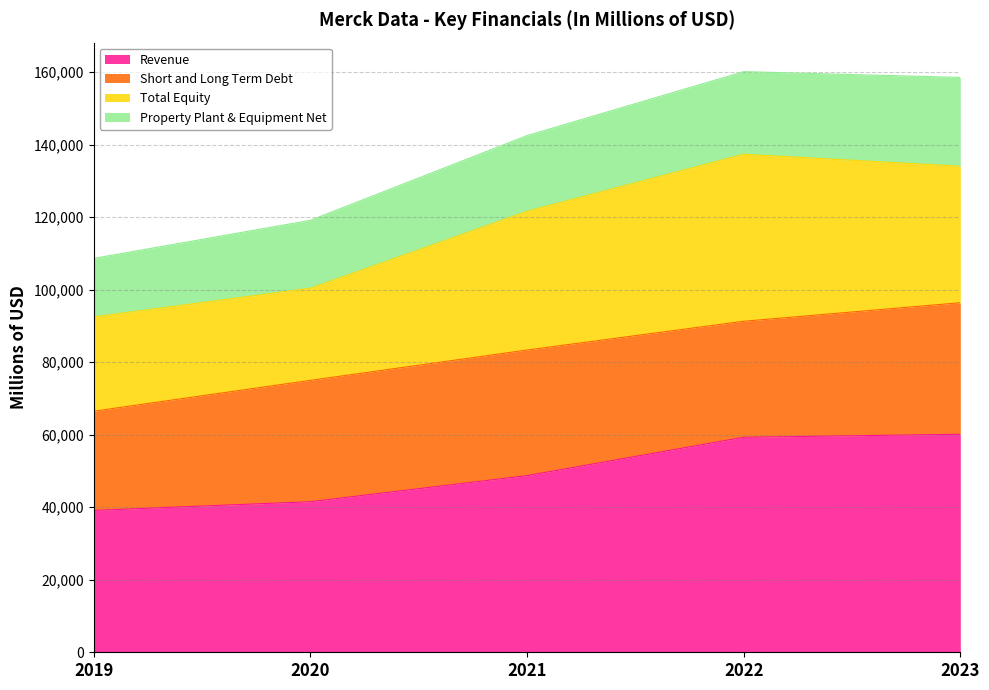

The value of Revenue at 2022 is 84669. True or false?

False